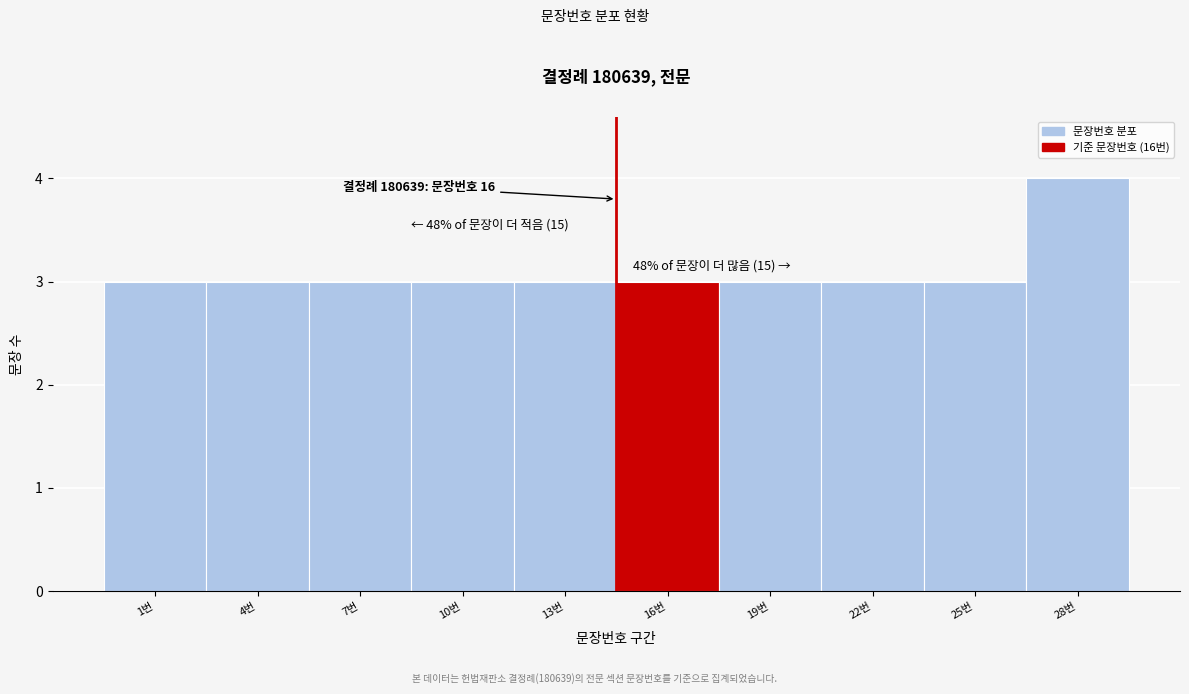

Reading right to left, what are all the values shown in this chart?

4	3	3	3	3	3	3	3	3	3